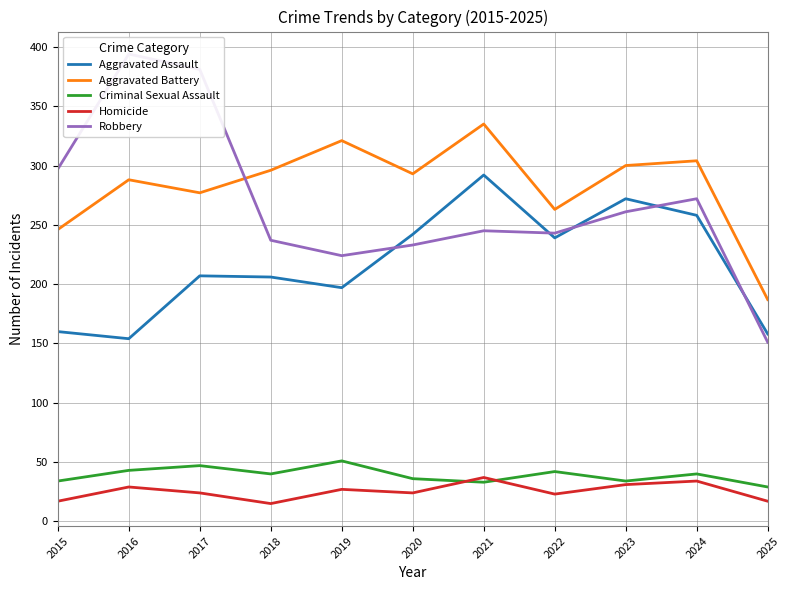

Is the value of Aggravated Assault at 2019 greater than the value of Criminal Sexual Assault at 2015?

Yes